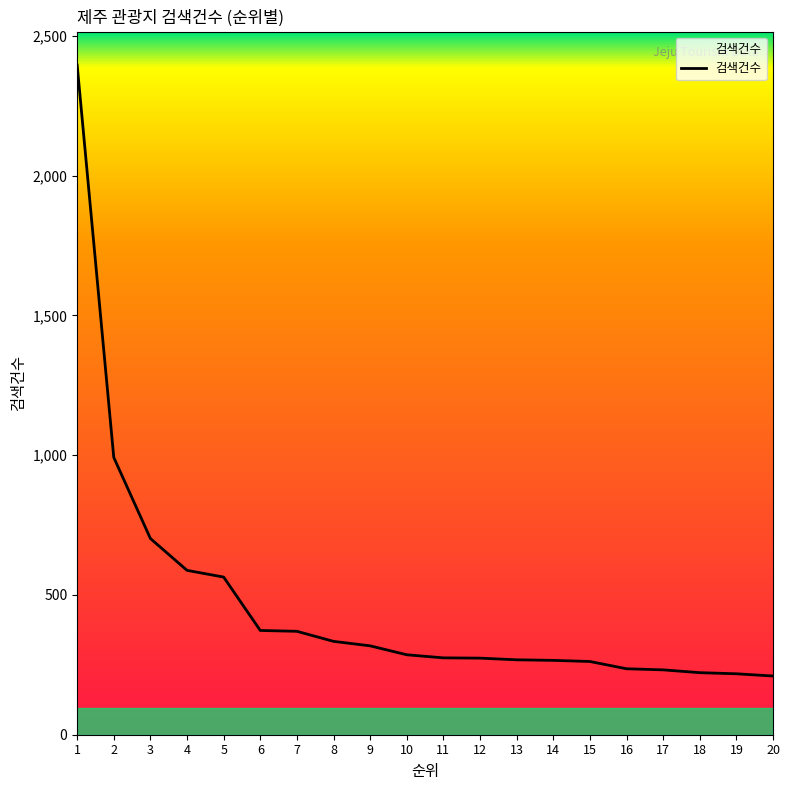

At which label is the value closest to 1303?

2